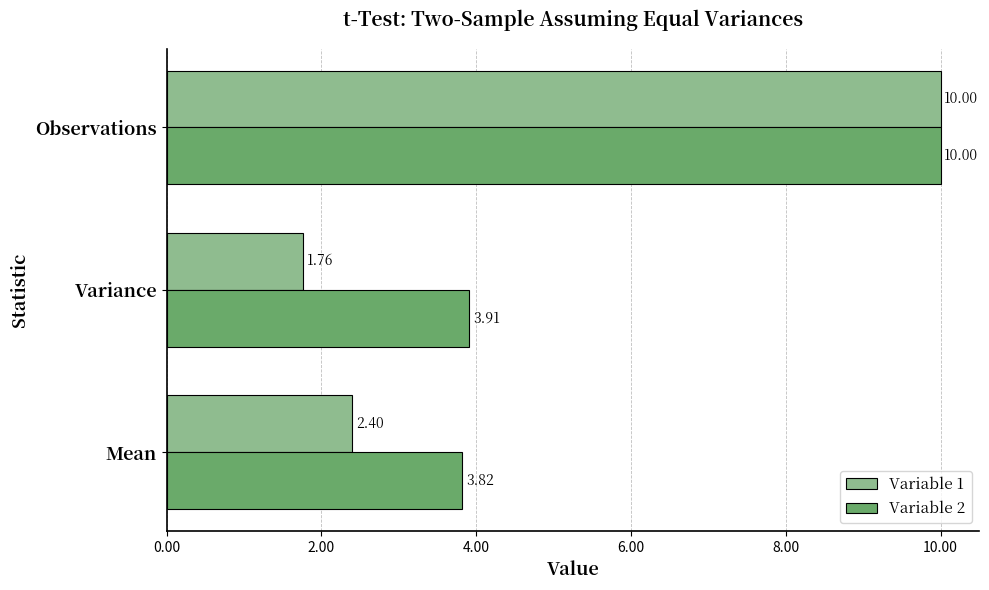

Which label corresponds to the smallest value in the chart?

Variance